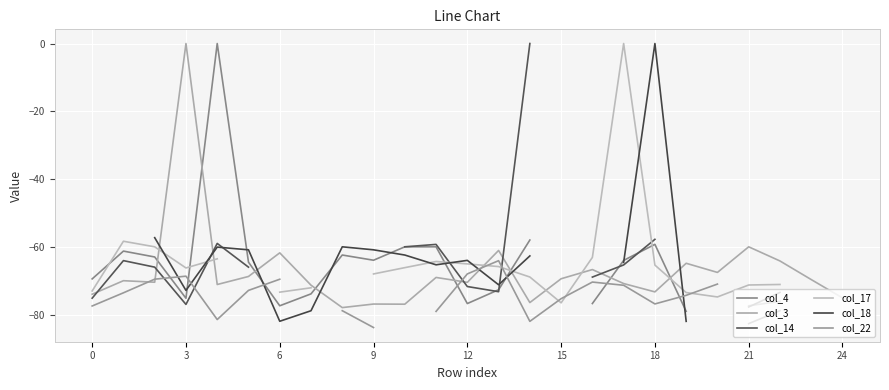

Which series has the largest range (max minus min)?

col_22